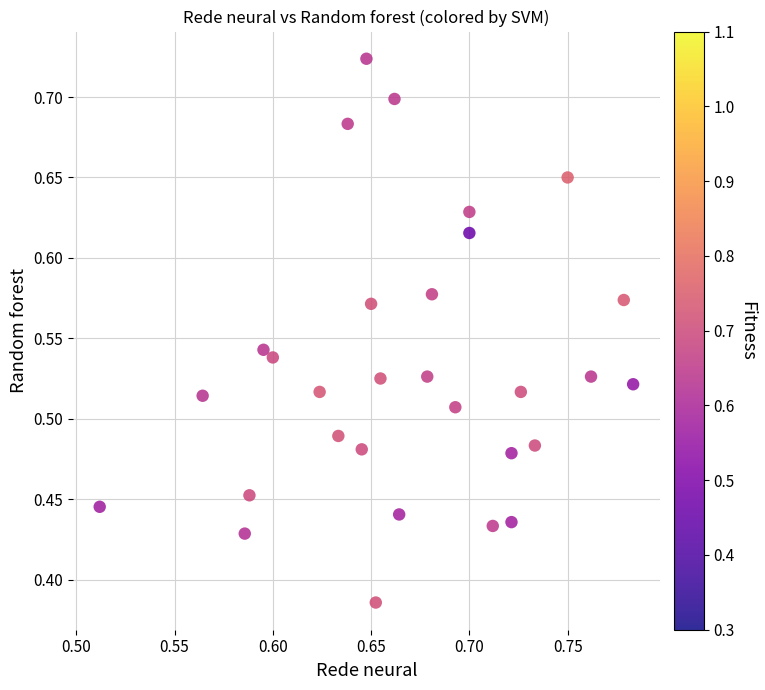

What is the range of Y values (max minus min)?

0.3